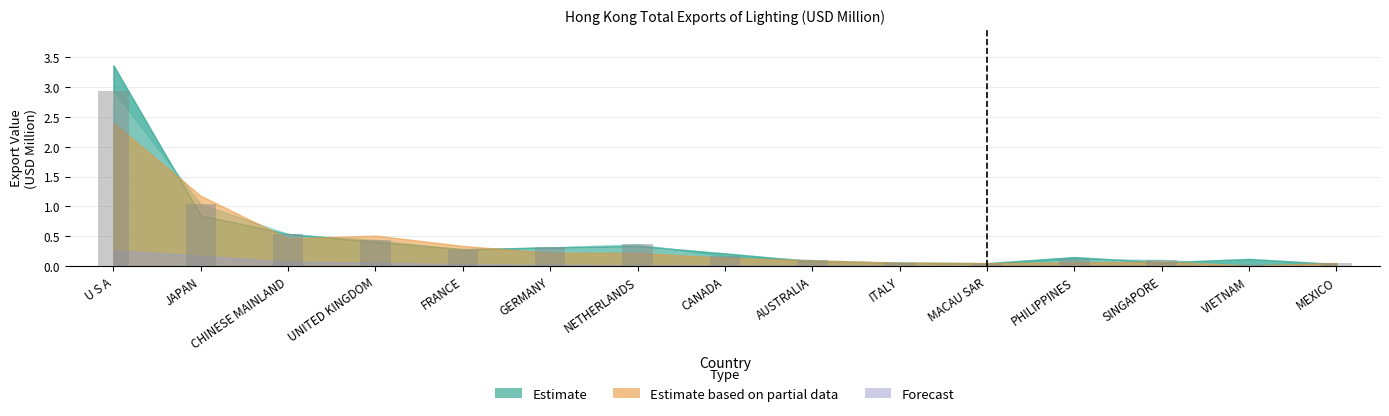

Which has a higher value, SINGAPORE or U S A?

U S A